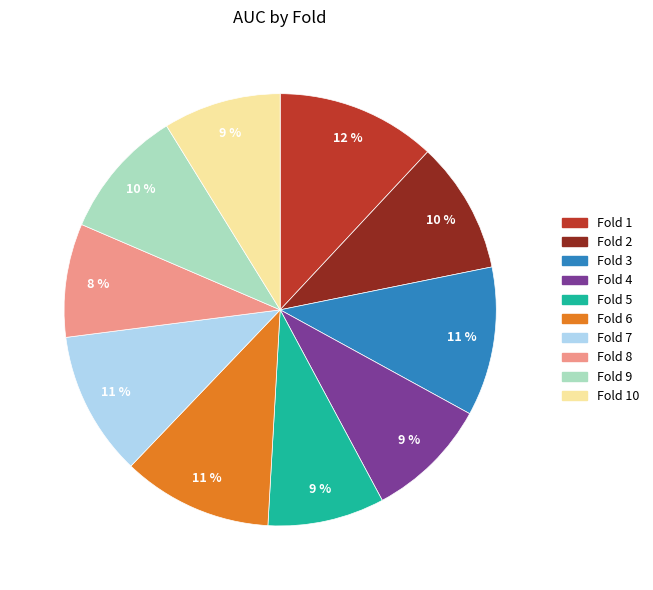

How many slices are in this pie chart?

10